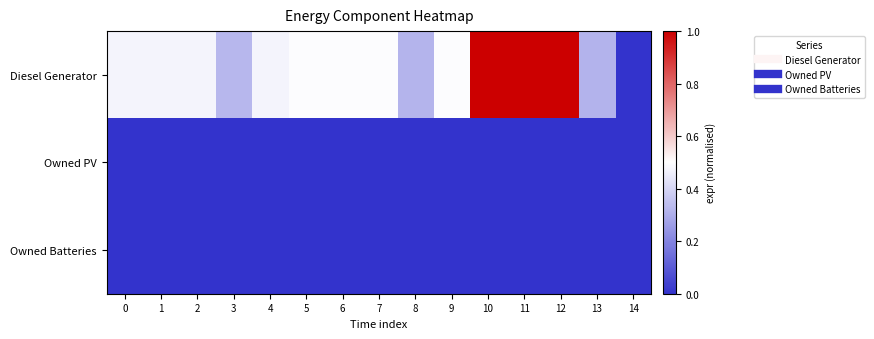

Which series changed the most between 10 and 14?

Diesel Generator